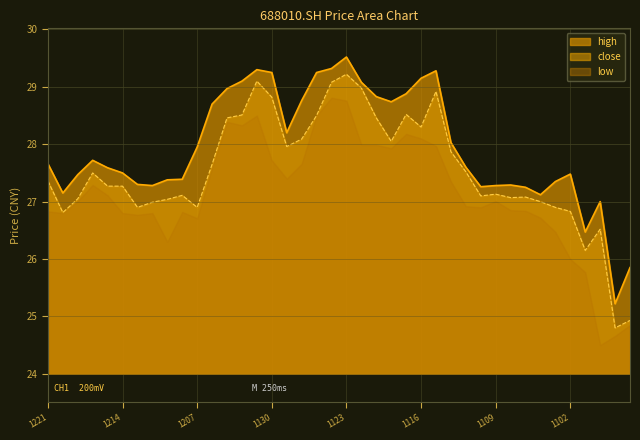

What is the maximum value for close_line?

29.2